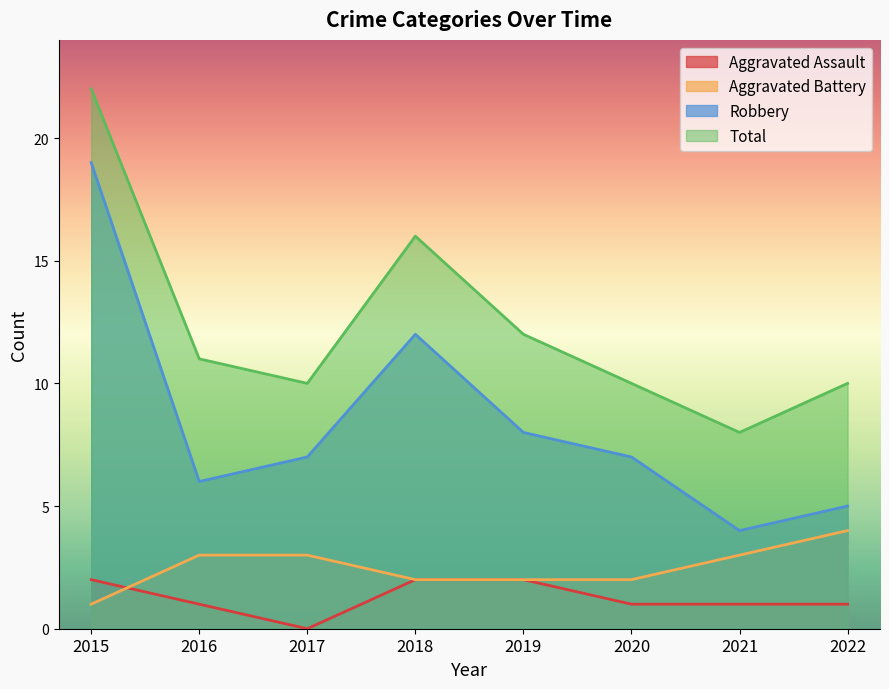

True or false: Robbery has more than 1 interior local peaks.

False